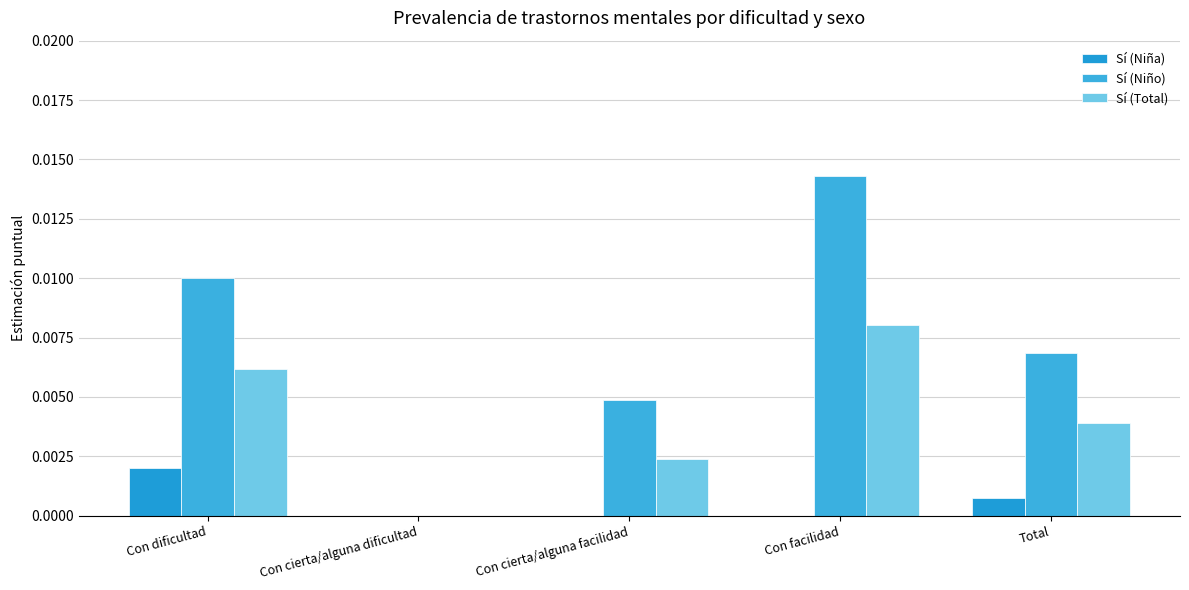

At which label does Sí (Niña) reach its minimum?

Con cierta/alguna dificultad